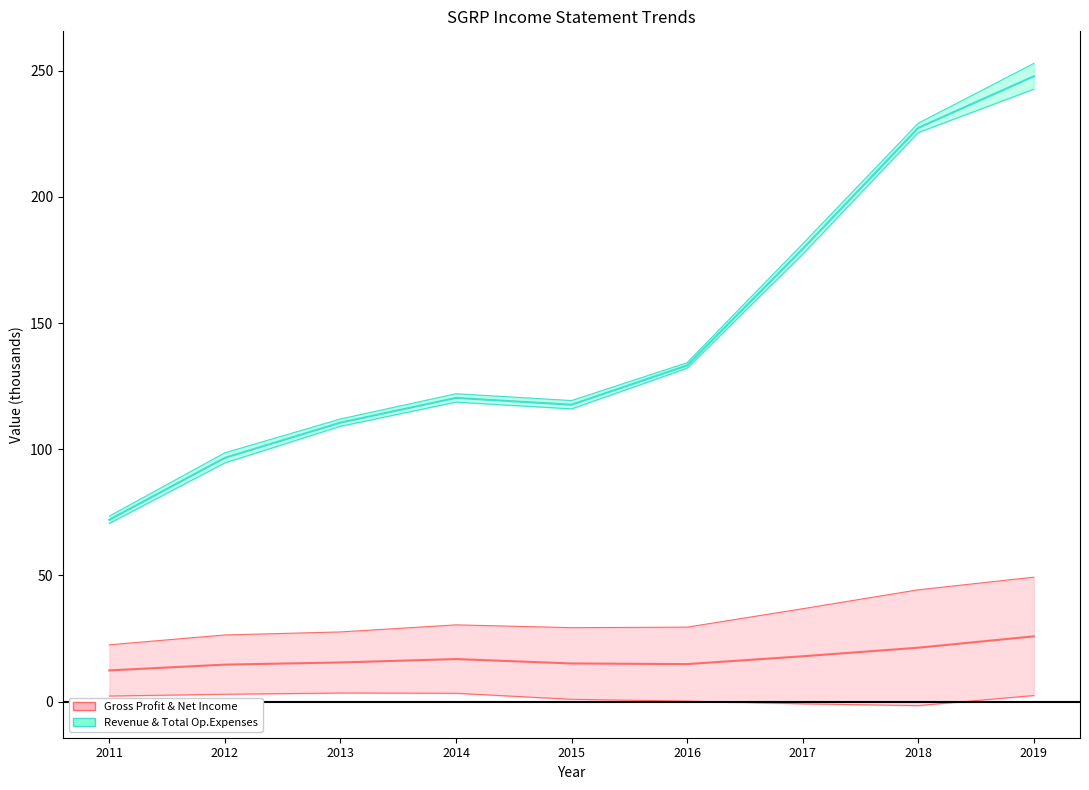

Which category has the highest value in the Revenue & Op.Expenses band (cyan) series?

2019